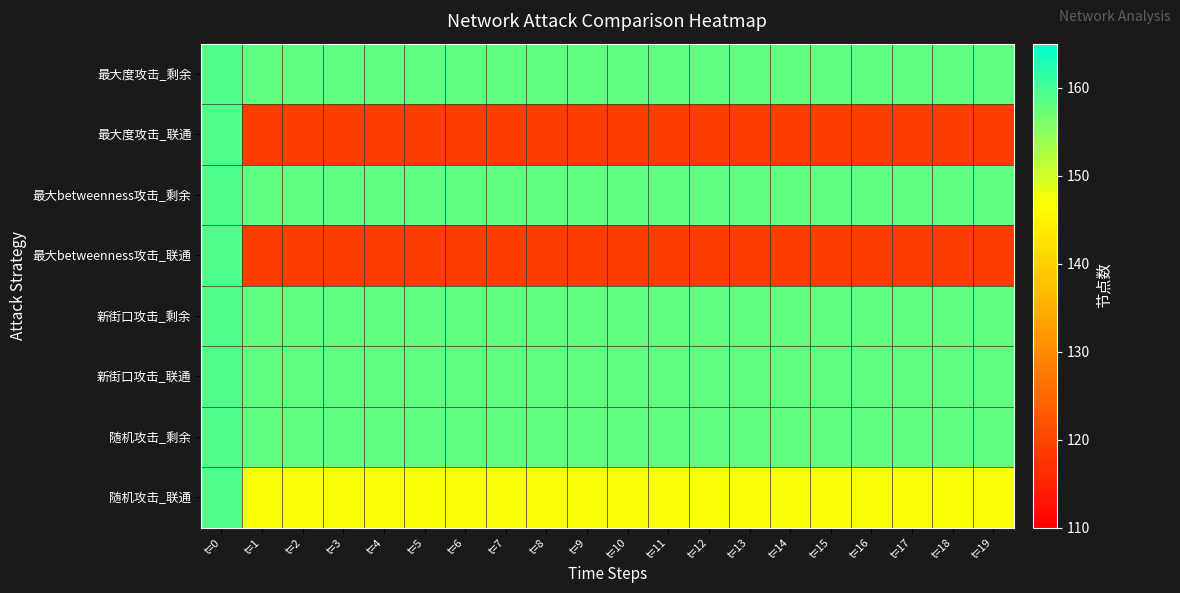

Reading left to right, what are all the values shown in this chart?

最大度攻击_剩余: t=0=159	t=1=158	t=2=158	t=3=158	t=4=158	t=5=158	t=6=158	t=7=158	t=8=158	t=9=158	t=10=158	t=11=158	t=12=158	t=13=158	t=14=158	t=15=158	t=16=158	t=17=158	t=18=158	t=19=158
最大度攻击_联通: t=0=159	t=1=119	t=2=119	t=3=119	t=4=119	t=5=119	t=6=119	t=7=119	t=8=119	t=9=119	t=10=119	t=11=119	t=12=119	t=13=119	t=14=119	t=15=119	t=16=119	t=17=119	t=18=119	t=19=119
最大betweenness攻击_剩余: t=0=159	t=1=158	t=2=158	t=3=158	t=4=158	t=5=158	t=6=158	t=7=158	t=8=158	t=9=158	t=10=158	t=11=158	t=12=158	t=13=158	t=14=158	t=15=158	t=16=158	t=17=158	t=18=158	t=19=158
最大betweenness攻击_联通: t=0=159	t=1=119	t=2=119	t=3=119	t=4=119	t=5=119	t=6=119	t=7=119	t=8=119	t=9=119	t=10=119	t=11=119	t=12=119	t=13=119	t=14=119	t=15=119	t=16=119	t=17=119	t=18=119	t=19=119
新街口攻击_剩余: t=0=159	t=1=158	t=2=158	t=3=158	t=4=158	t=5=158	t=6=158	t=7=158	t=8=158	t=9=158	t=10=158	t=11=158	t=12=158	t=13=158	t=14=158	t=15=158	t=16=158	t=17=158	t=18=158	t=19=158
新街口攻击_联通: t=0=159	t=1=158	t=2=158	t=3=158	t=4=158	t=5=158	t=6=158	t=7=158	t=8=158	t=9=158	t=10=158	t=11=158	t=12=158	t=13=158	t=14=158	t=15=158	t=16=158	t=17=158	t=18=158	t=19=158
随机攻击_剩余: t=0=159	t=1=158	t=2=158	t=3=158	t=4=158	t=5=158	t=6=158	t=7=158	t=8=158	t=9=158	t=10=158	t=11=158	t=12=158	t=13=158	t=14=158	t=15=158	t=16=158	t=17=158	t=18=158	t=19=158
随机攻击_联通: t=0=159	t=1=147	t=2=147	t=3=147	t=4=147	t=5=147	t=6=147	t=7=147	t=8=147	t=9=147	t=10=147	t=11=147	t=12=147	t=13=147	t=14=147	t=15=147	t=16=147	t=17=147	t=18=147	t=19=147